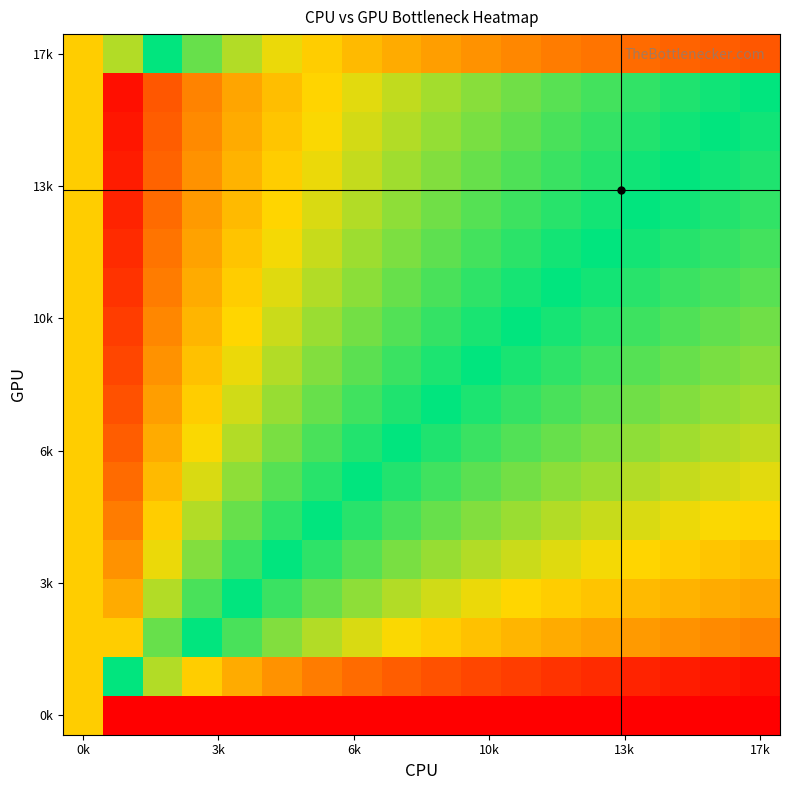

At how many categories does at least one series exceed -2?

18